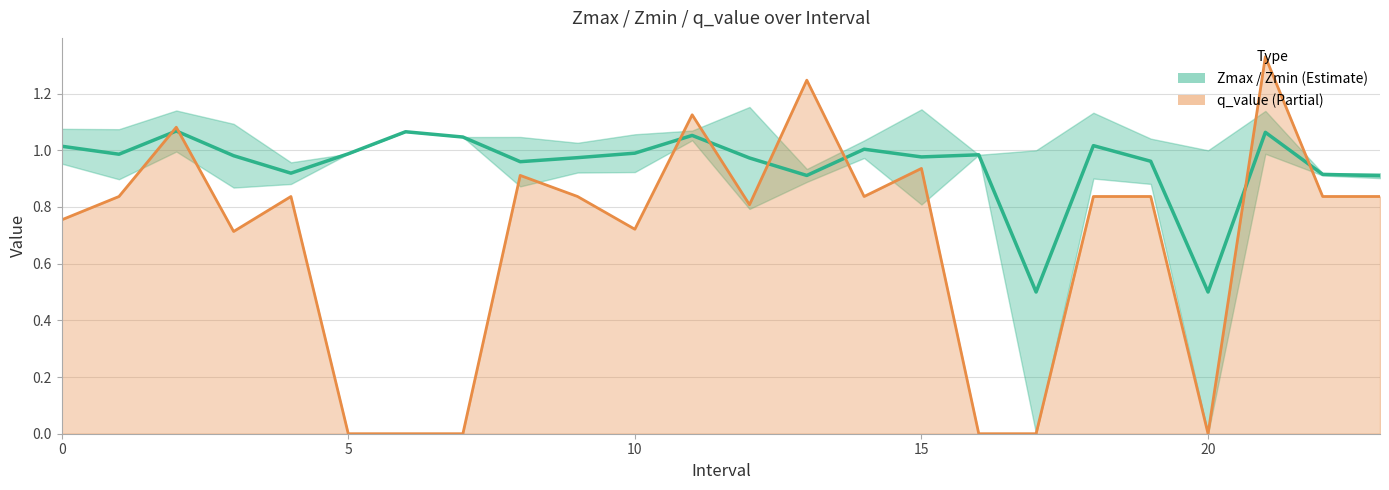

The value of q_value at 10 is 0.6. True or false?

False